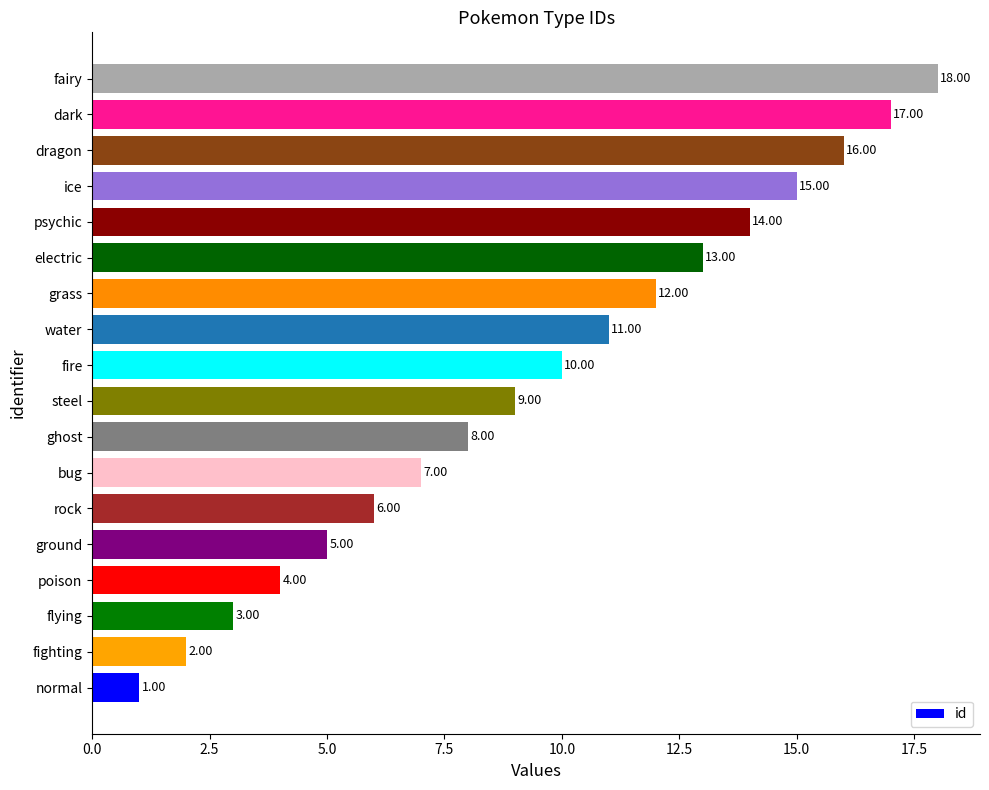

Rank the categories by value from highest to lowest.

fairy, dark, dragon, ice, psychic, electric, grass, water, fire, steel, ghost, bug, rock, ground, poison, flying, fighting, normal